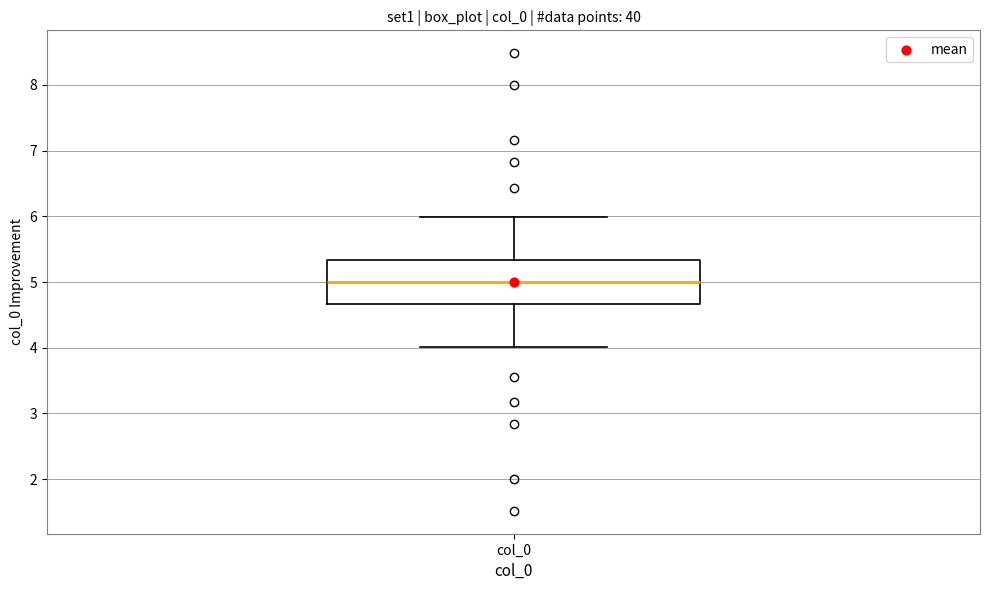

Where does the upper whisker of the box for col_0 end on the y-axis? The values are not printed on the chart, so give them approximately, as read against the axis.

6.0